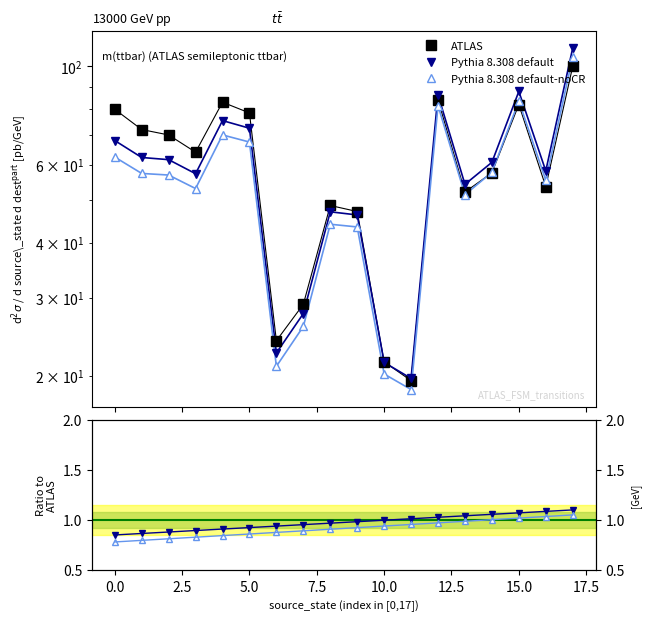

What are all the series names shown in the legend?

ATLAS, Pythia 8.308 default, Pythia 8.308 default-noCR